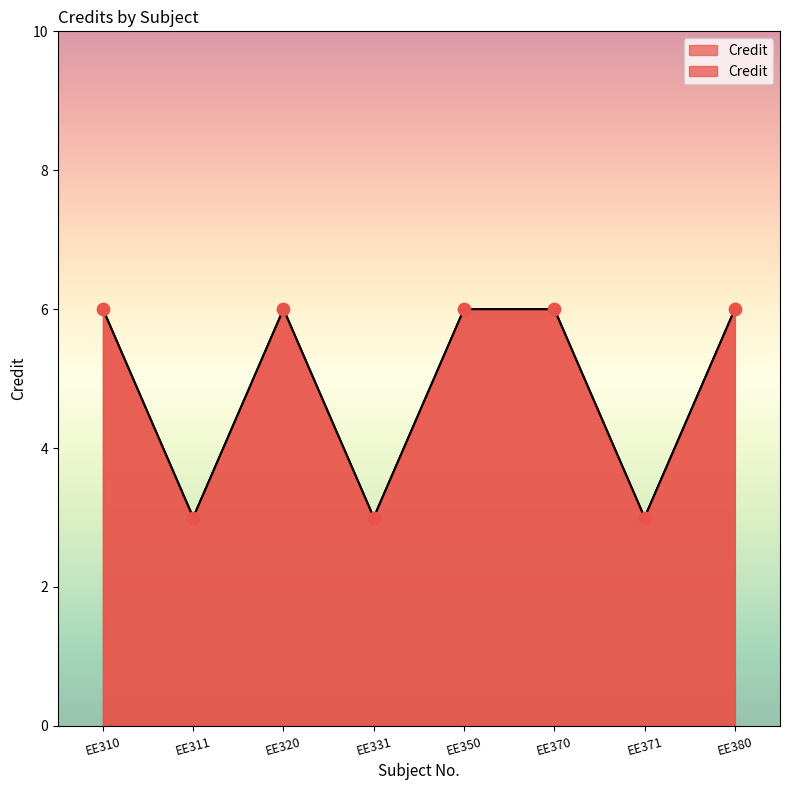

What is the ratio of the value at EE320 to the value at EE350?

1.0